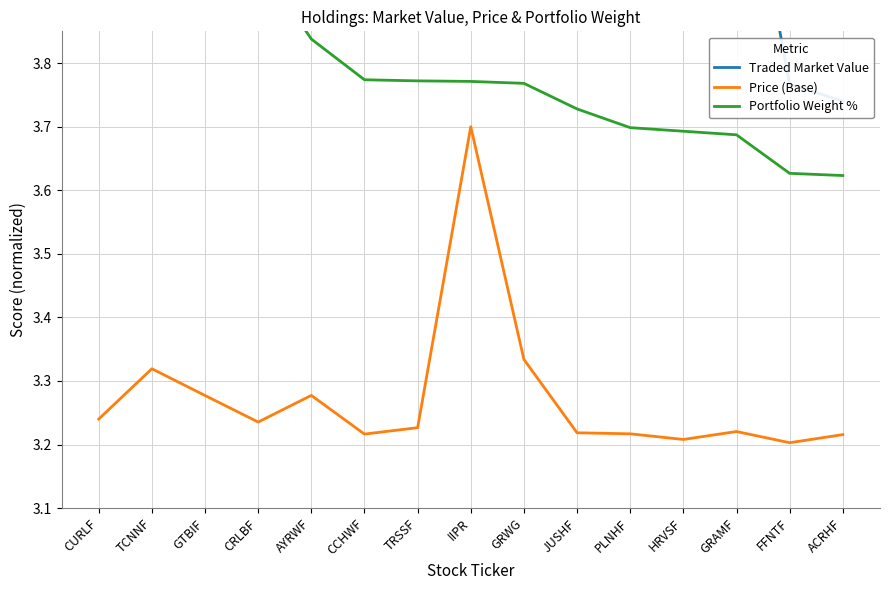

What is the greatest value displayed?

6.9